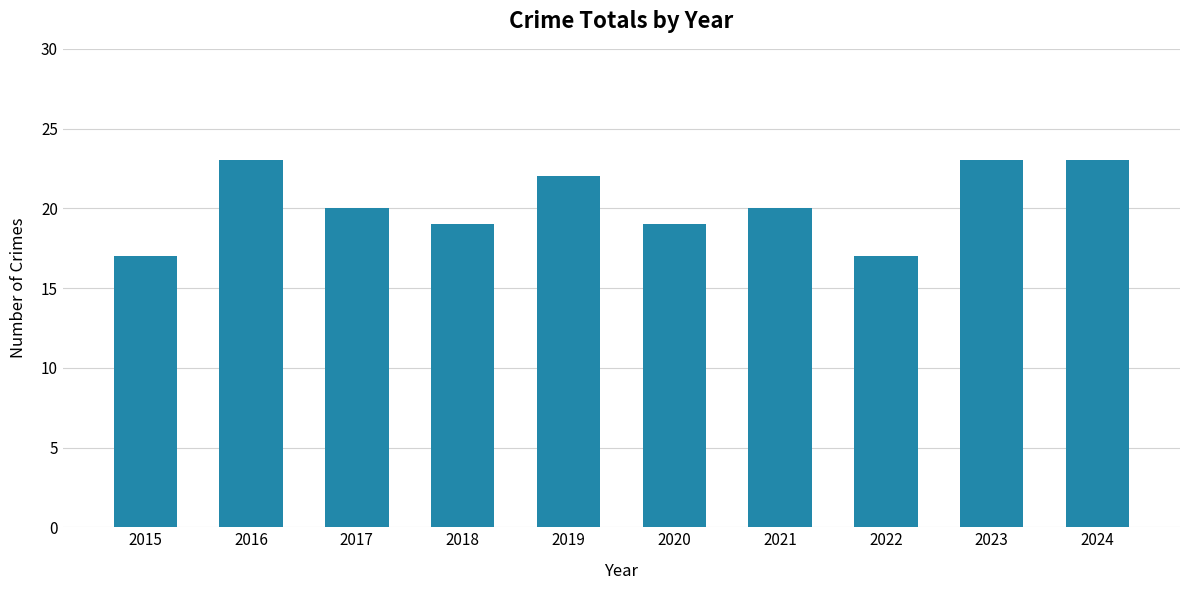

Reading right to left, transcribe all the data shown in this chart.

2024=23	2023=23	2022=17	2021=20	2020=19	2019=22	2018=19	2017=20	2016=23	2015=17